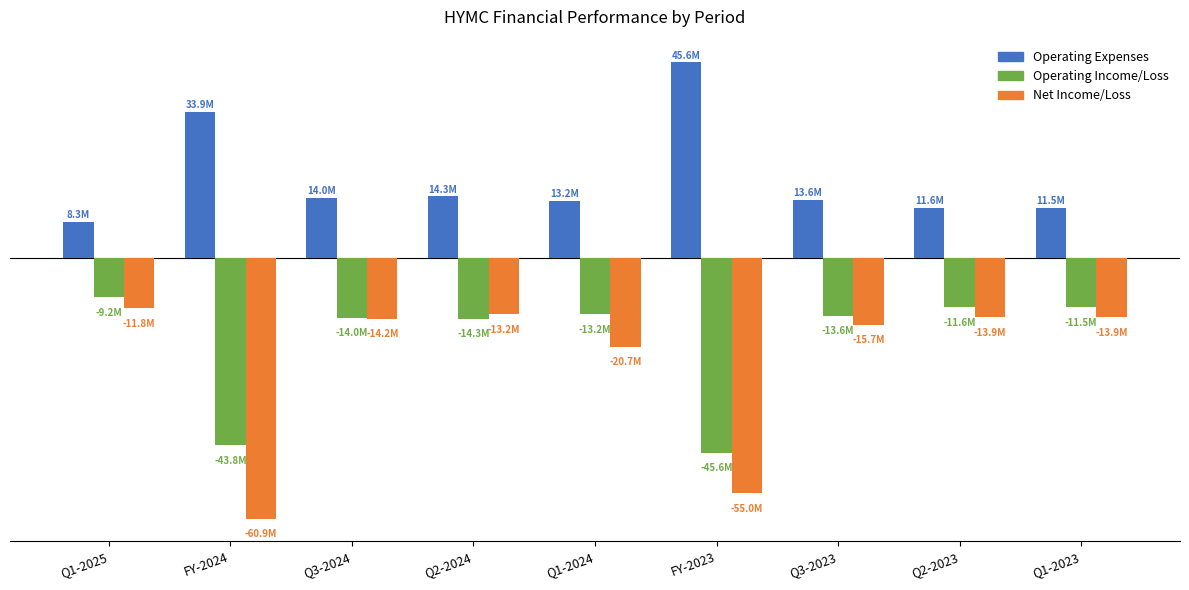

Are the bars horizontal?

No